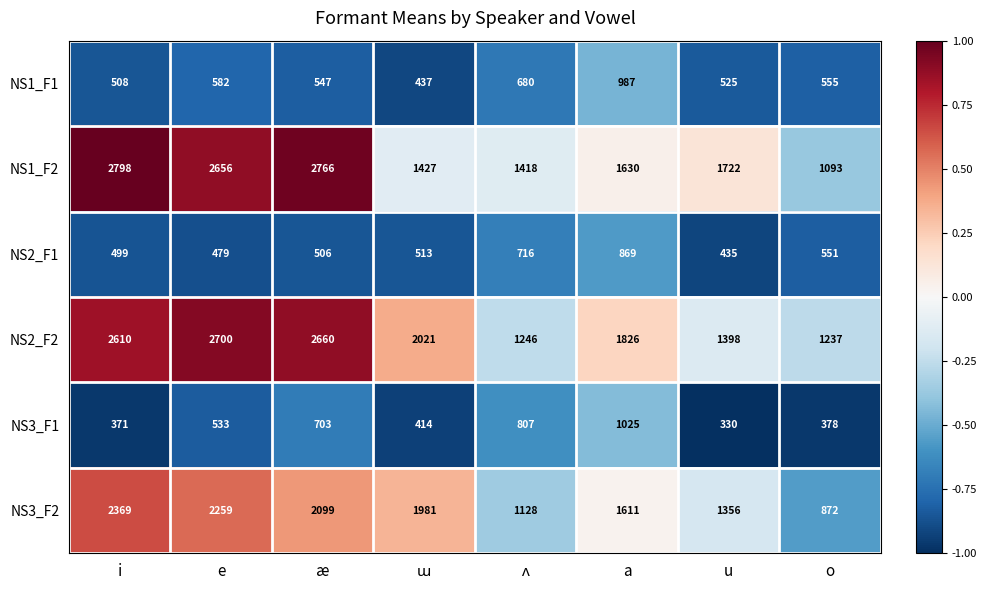

At which category is the sum across all series the highest?

æ